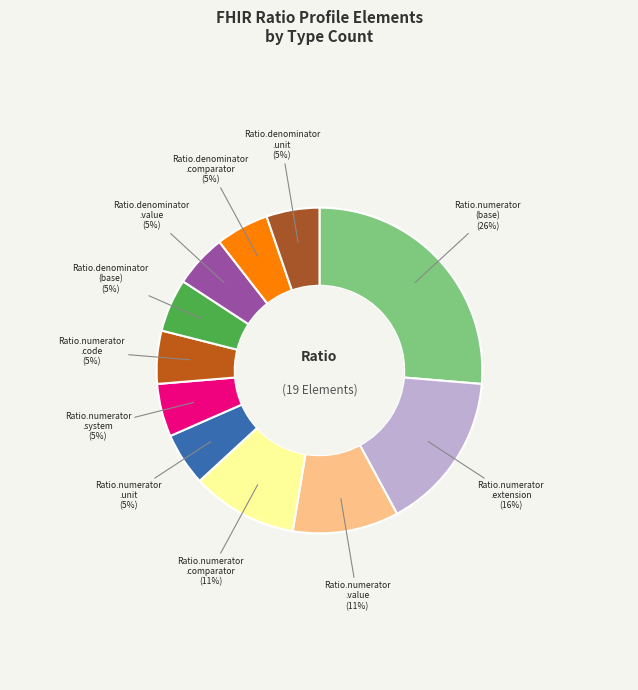

To the nearest percent, what is the average slice percentage?

9%